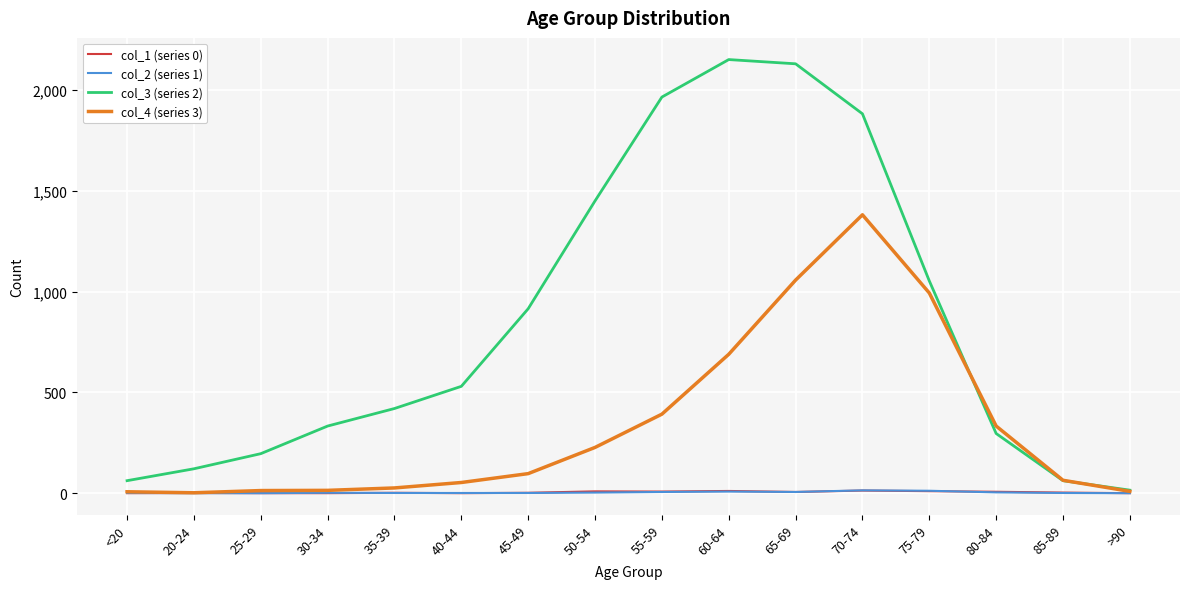

Which series has the widest spread of values?

col_3 (series 2)